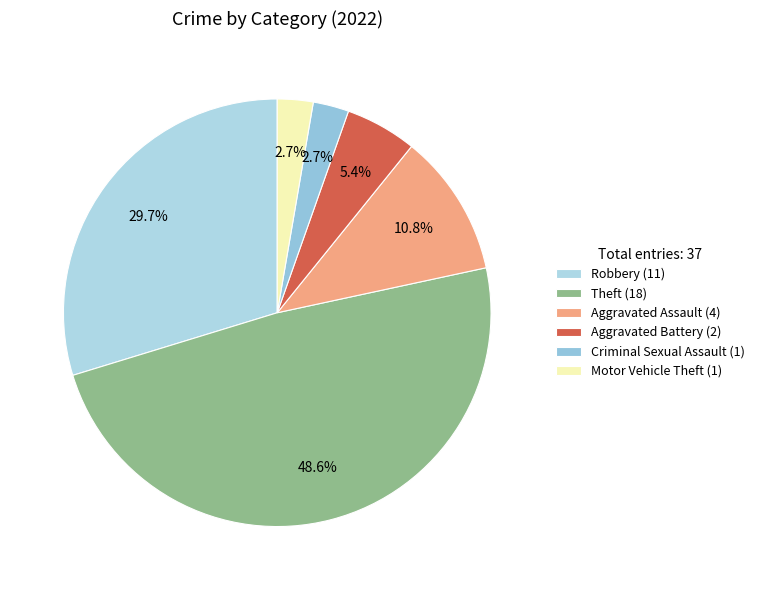

Between Aggravated Assault and Robbery, which is larger?

Robbery